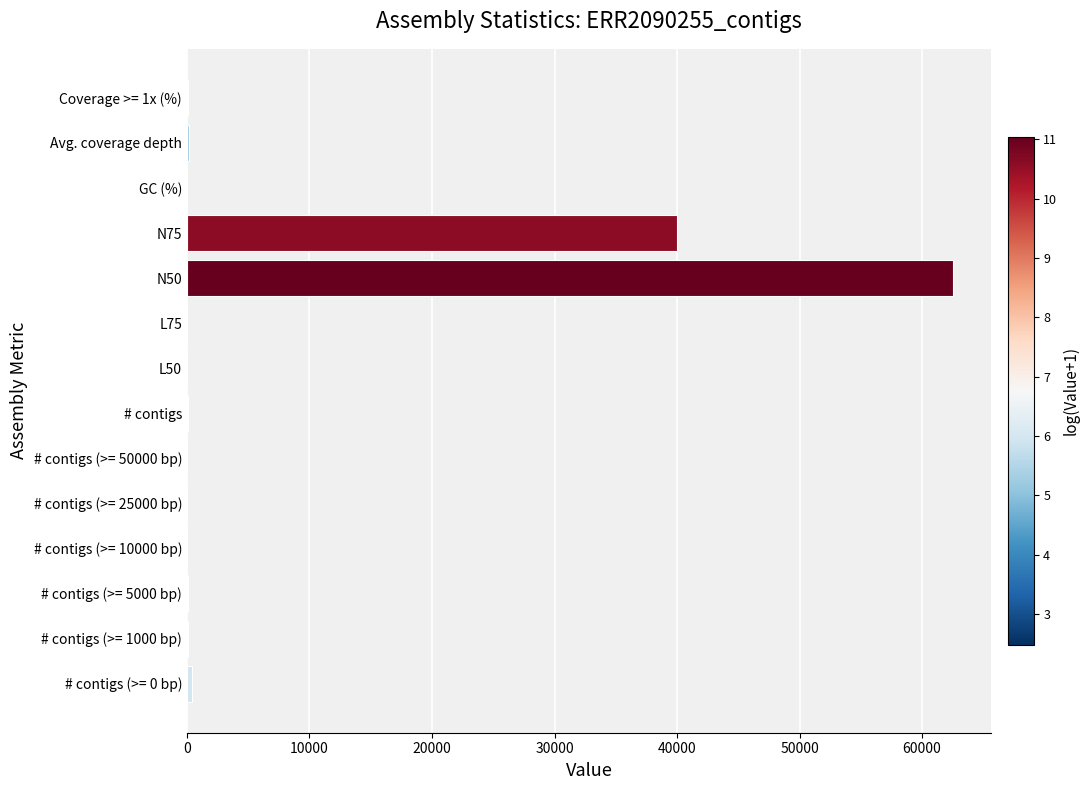

What is the sum of all values?

103525.4